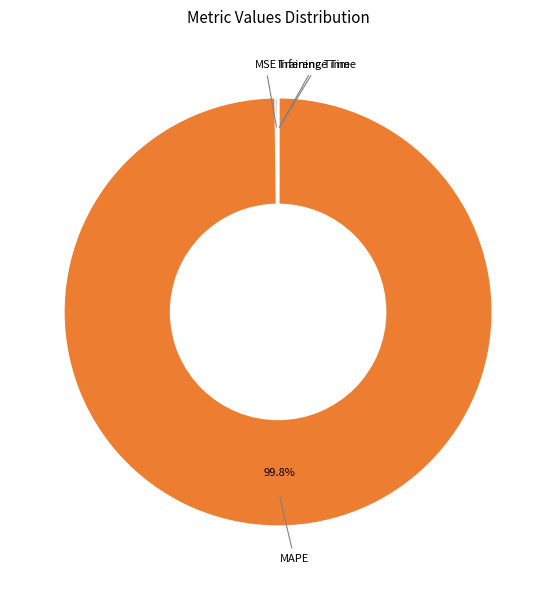

Is there any slice that represents more than half of the pie?

Yes